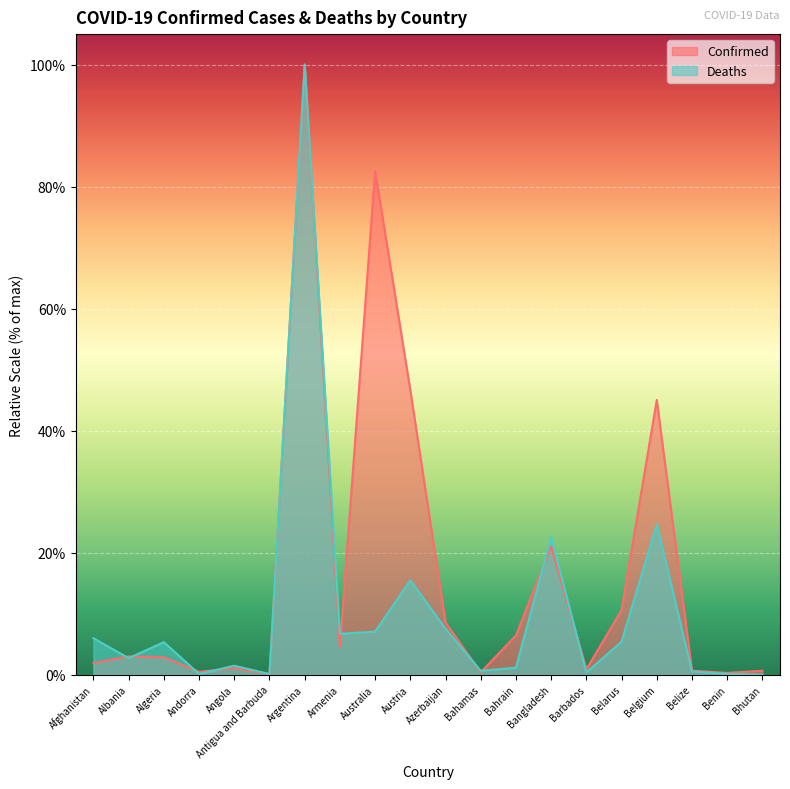

What is the difference between the second highest and second lowest values in the Deaths series?

24.6